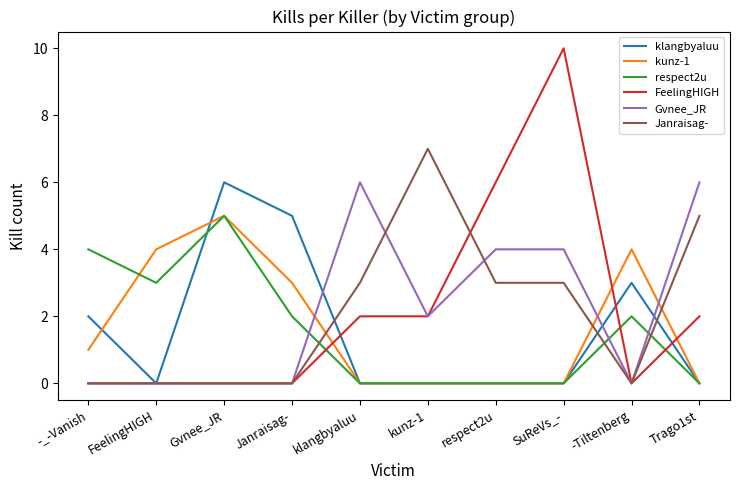

Reading right to left, what are all the values shown in this chart?

klangbyaluu: Trago1st=0	-Tiltenberg=3	SuReVs_-=0	respect2u=0	kunz-1=0	klangbyaluu=0	Janraisag-=5	Gvnee_JR=6	FeelingHIGH=0	-_-Vanish=2
kunz-1: Trago1st=0	-Tiltenberg=4	SuReVs_-=0	respect2u=0	kunz-1=0	klangbyaluu=0	Janraisag-=3	Gvnee_JR=5	FeelingHIGH=4	-_-Vanish=1
respect2u: Trago1st=0	-Tiltenberg=2	SuReVs_-=0	respect2u=0	kunz-1=0	klangbyaluu=0	Janraisag-=2	Gvnee_JR=5	FeelingHIGH=3	-_-Vanish=4
FeelingHIGH: Trago1st=2	-Tiltenberg=0	SuReVs_-=10	respect2u=6	kunz-1=2	klangbyaluu=2	Janraisag-=0	Gvnee_JR=0	FeelingHIGH=0	-_-Vanish=0
Gvnee_JR: Trago1st=6	-Tiltenberg=0	SuReVs_-=4	respect2u=4	kunz-1=2	klangbyaluu=6	Janraisag-=0	Gvnee_JR=0	FeelingHIGH=0	-_-Vanish=0
Janraisag-: Trago1st=5	-Tiltenberg=0	SuReVs_-=3	respect2u=3	kunz-1=7	klangbyaluu=3	Janraisag-=0	Gvnee_JR=0	FeelingHIGH=0	-_-Vanish=0